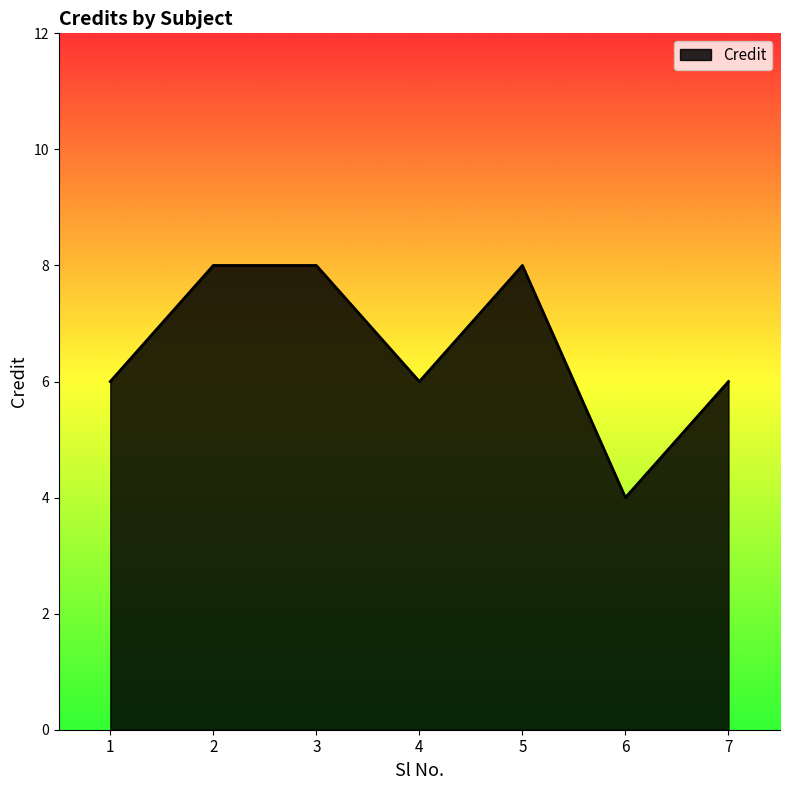

What is the average value?

7